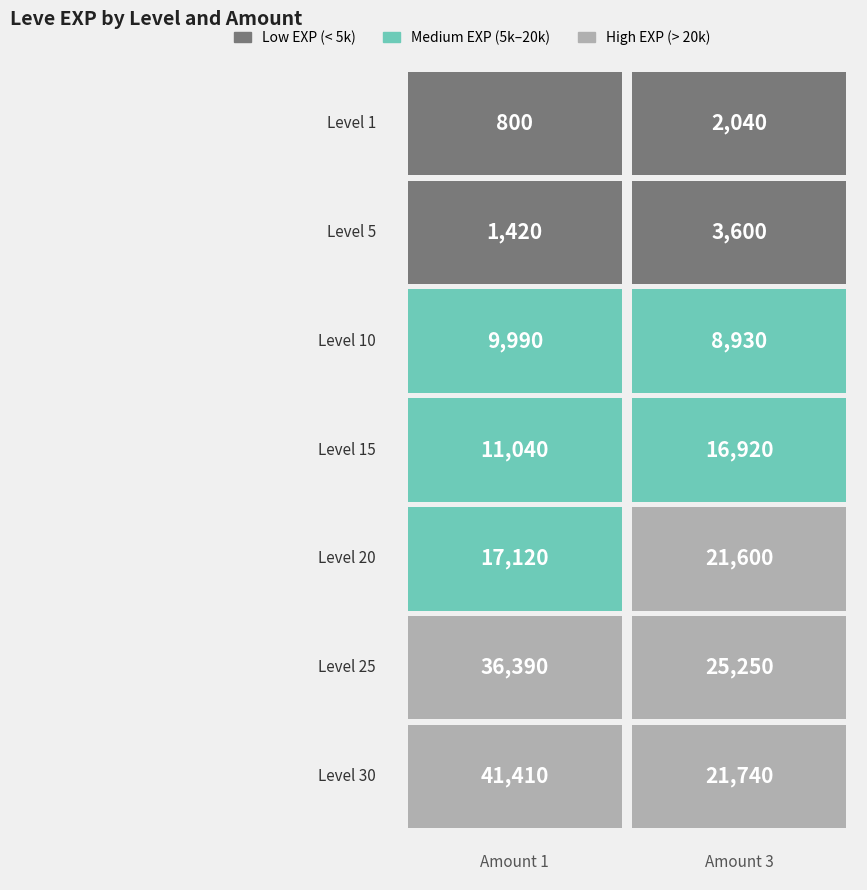

How many 20 values are between 17120 and 21600?

2